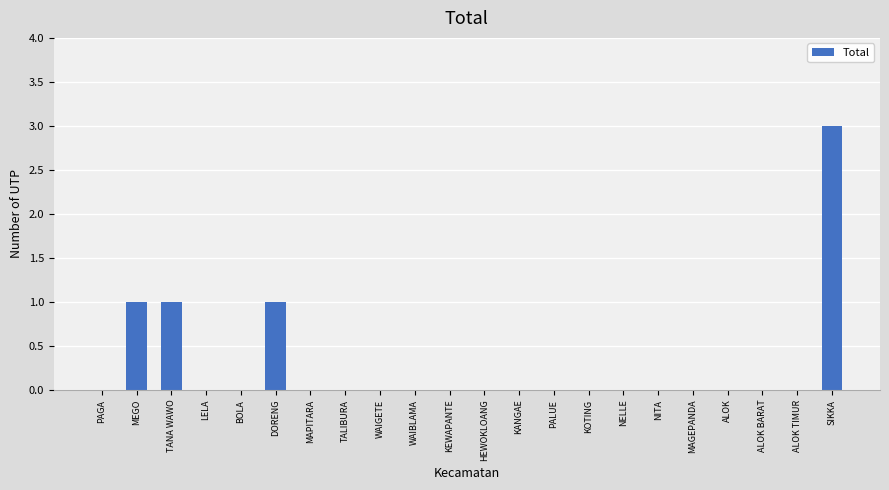

What is the maximum value shown in the chart?

3